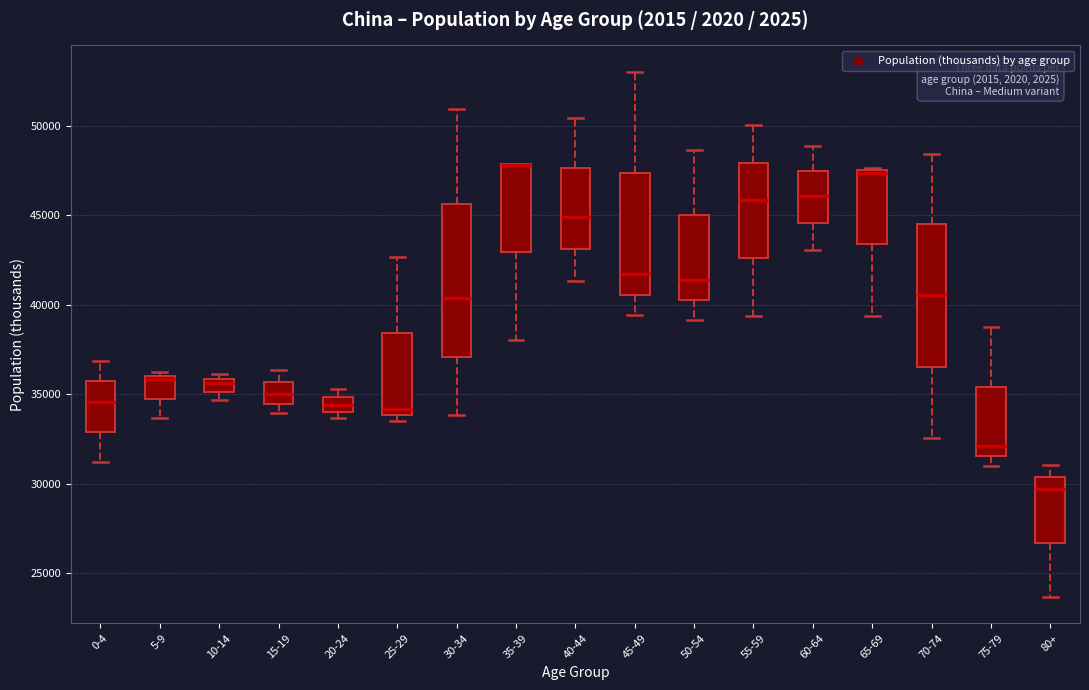

Where does the median line of the box for 30-34 sit on the y-axis? The values are not printed on the chart, so give them approximately, as read against the axis.

40500